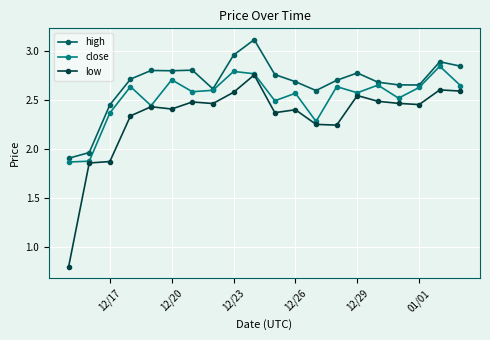

True or false: high and low cross at least once.

False